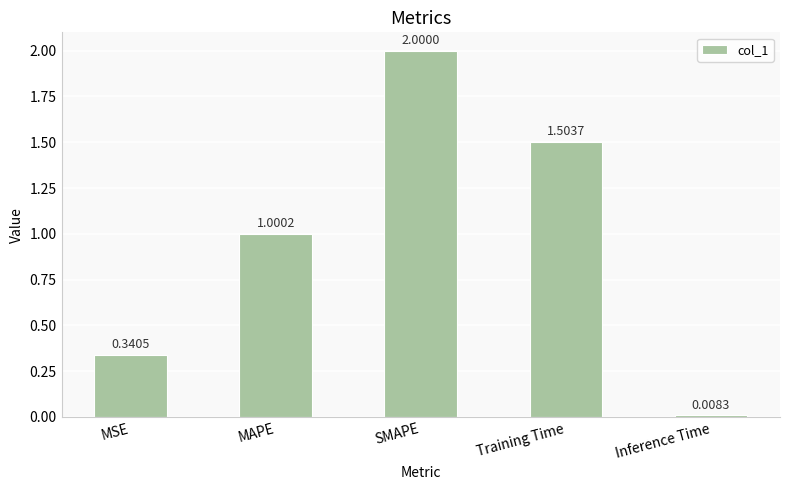

True or false: the data shows 0.5 at MAPE.

False